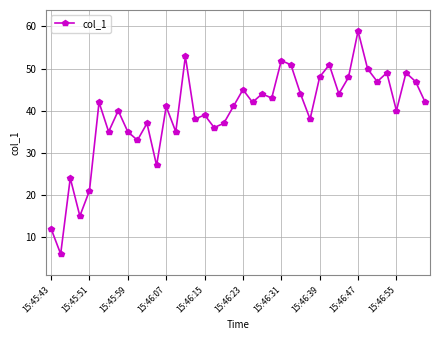

How many lines are shown in the chart?

1